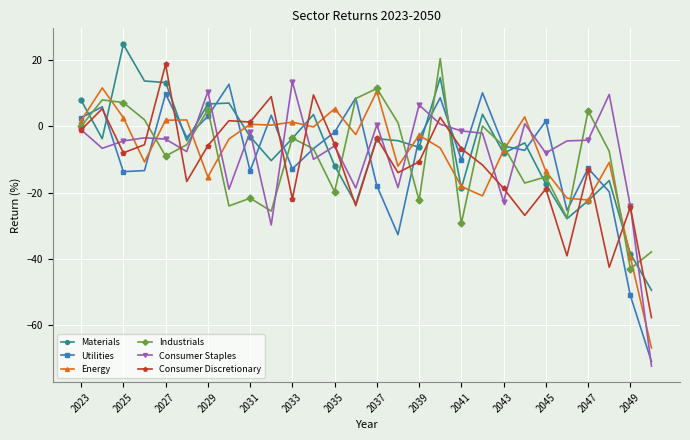

True or false: Industrials has more than 0 interior local peaks.

True